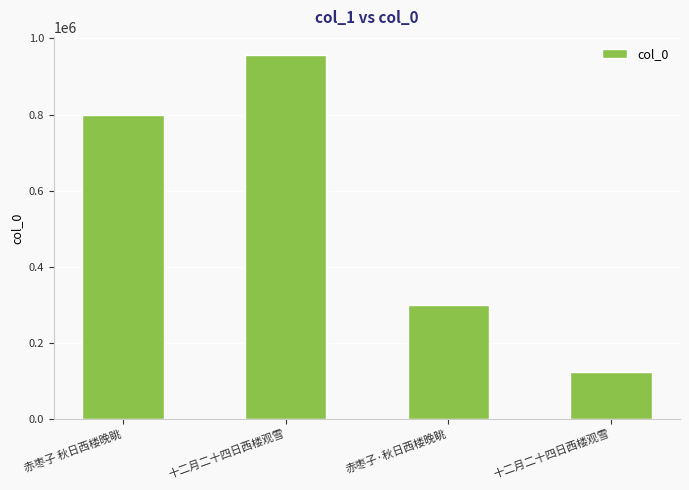

Rank the categories by value from highest to lowest.

十二月二十四日西楼观雪, 赤枣子 秋日西楼晚眺, 赤枣子·秋日西楼晚眺, 十二月二十四日西楼观雪